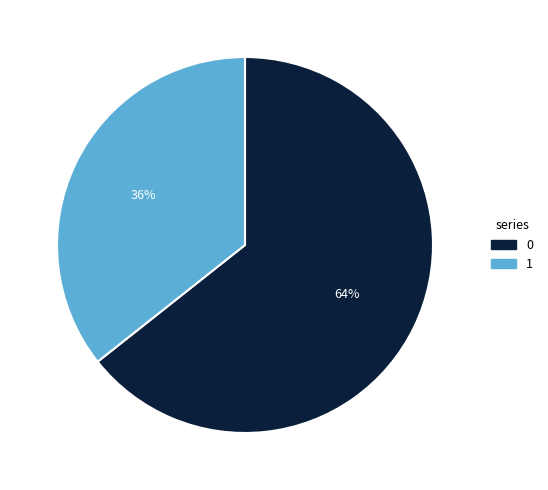

How many segments does this pie chart have?

2